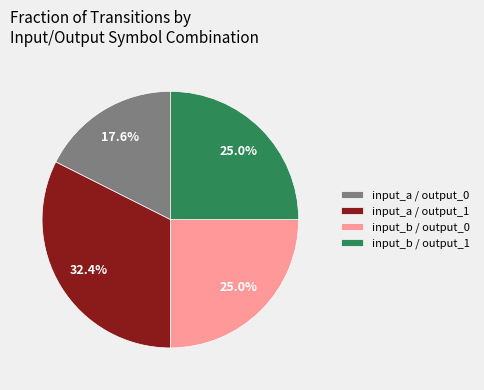

Is the sum of input_a / output_0 and input_b / output_0 greater than half?

No